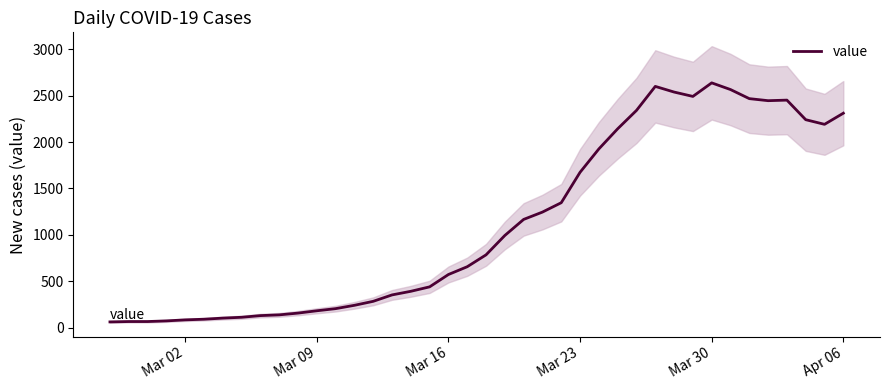

What is the value of the 2nd point from the left?

65